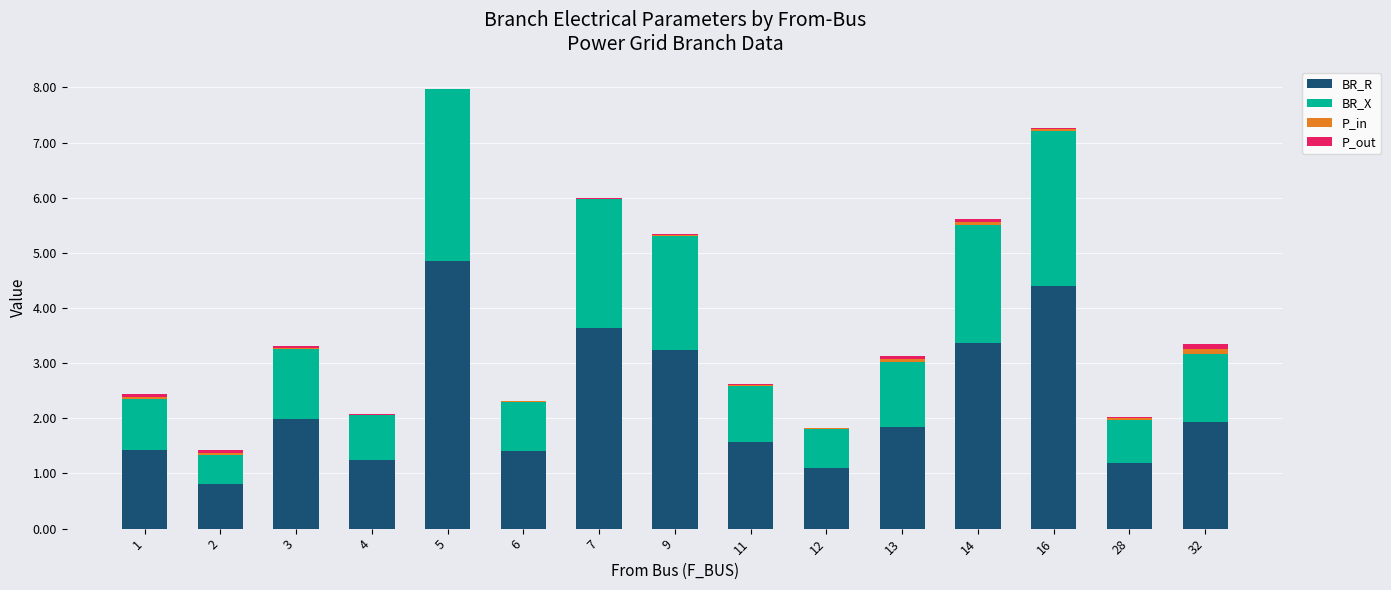

Are the bars grouped side by side (vs. stacked)?

No